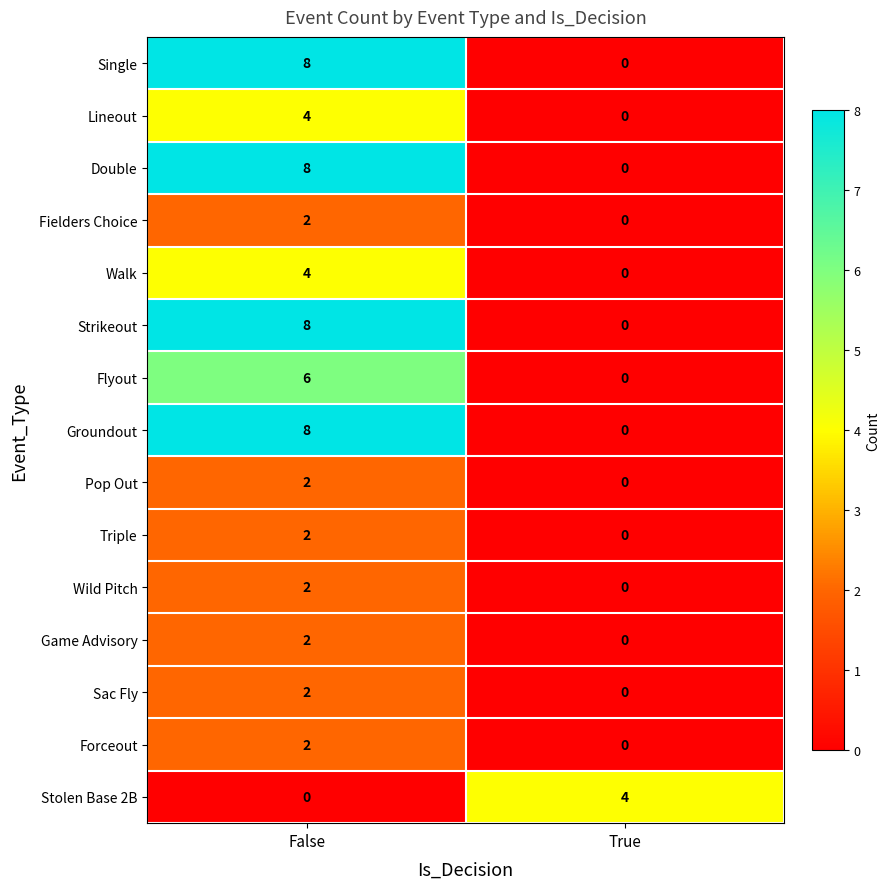

Is the value of Single at True greater than the value of Lineout at False?

No